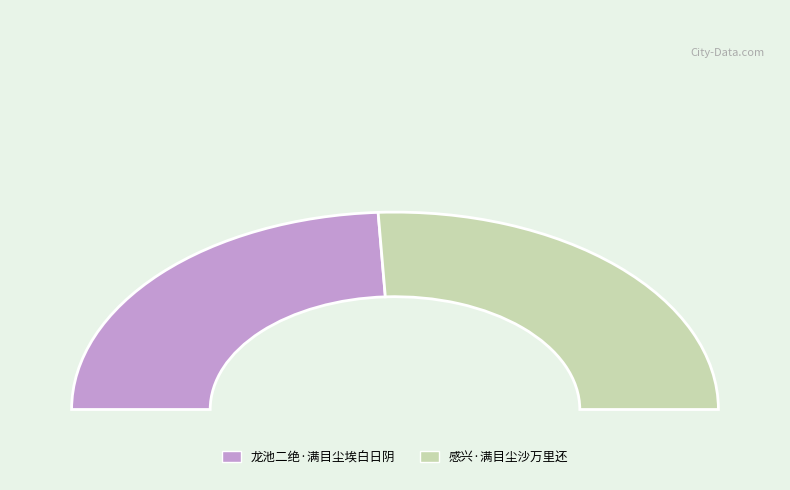

Does 感兴·满目尘沙万里还 account for over 50% of the chart?

Yes